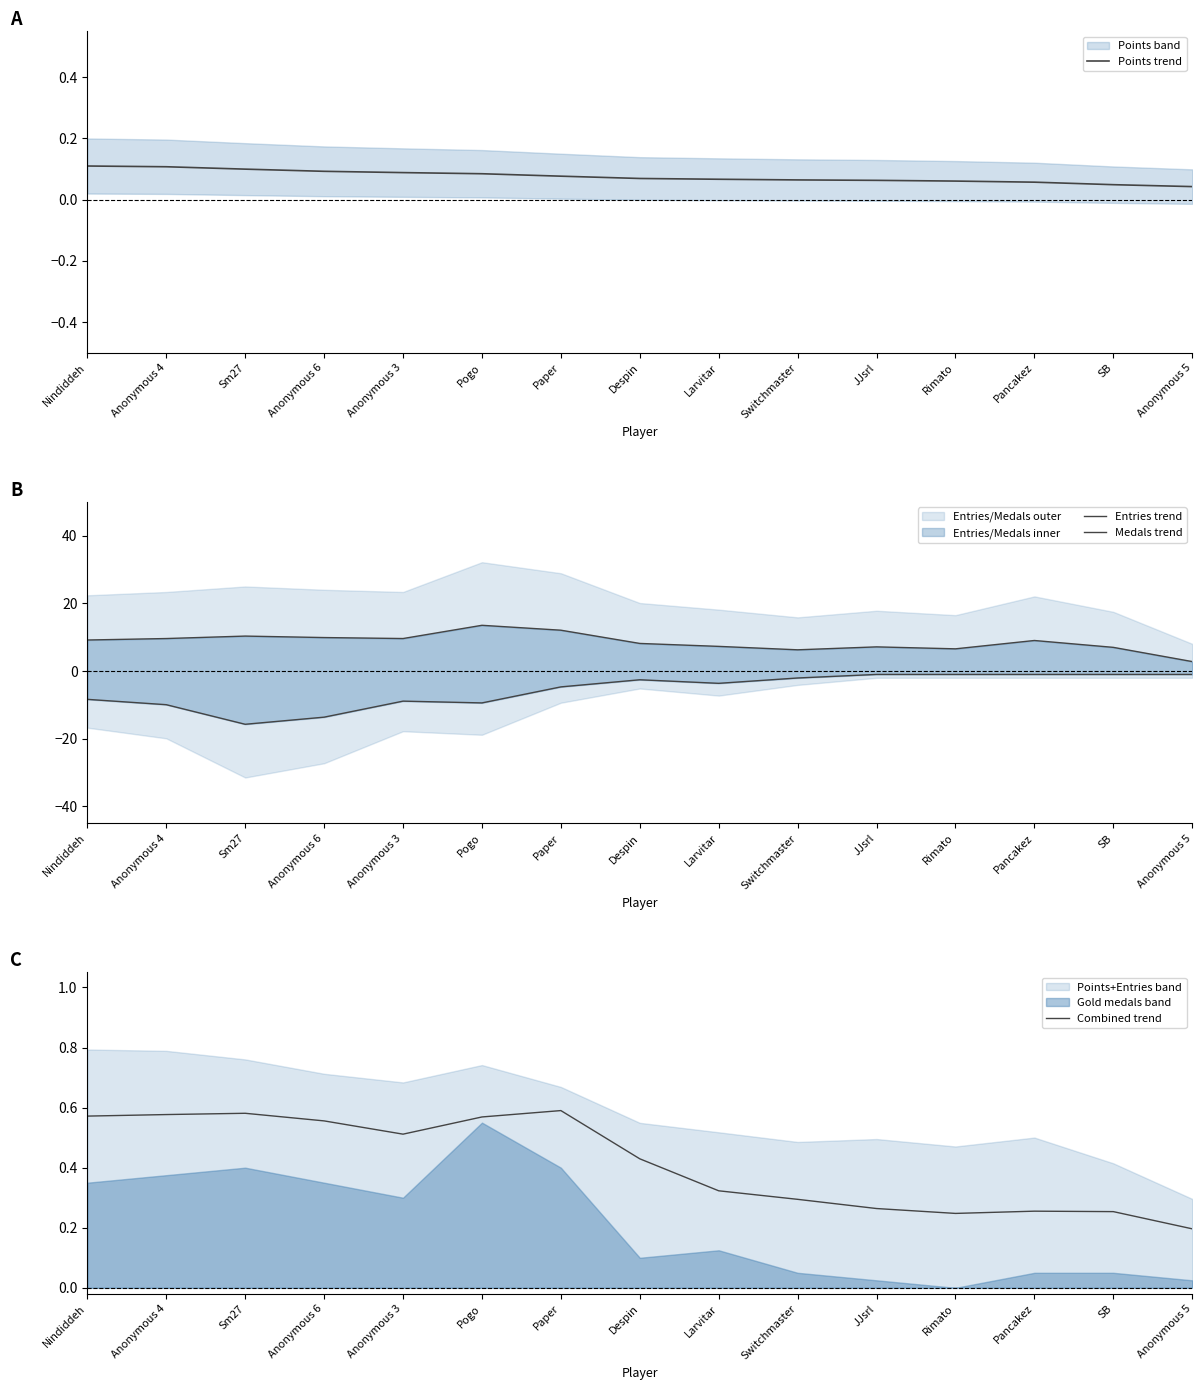

Count the number of data series in this chart.

4